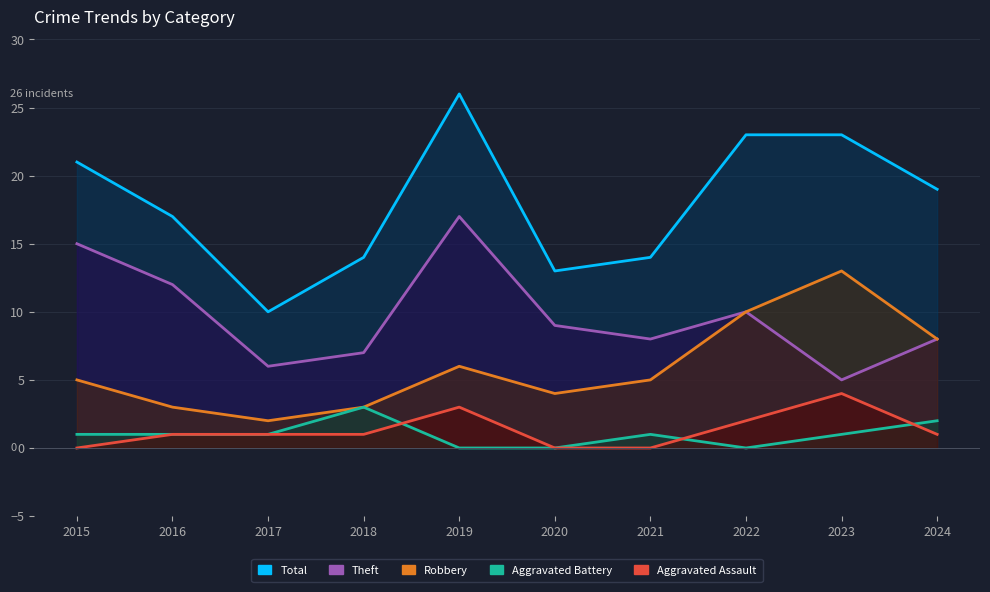

Does the chart display data point markers on the line(s)?

No